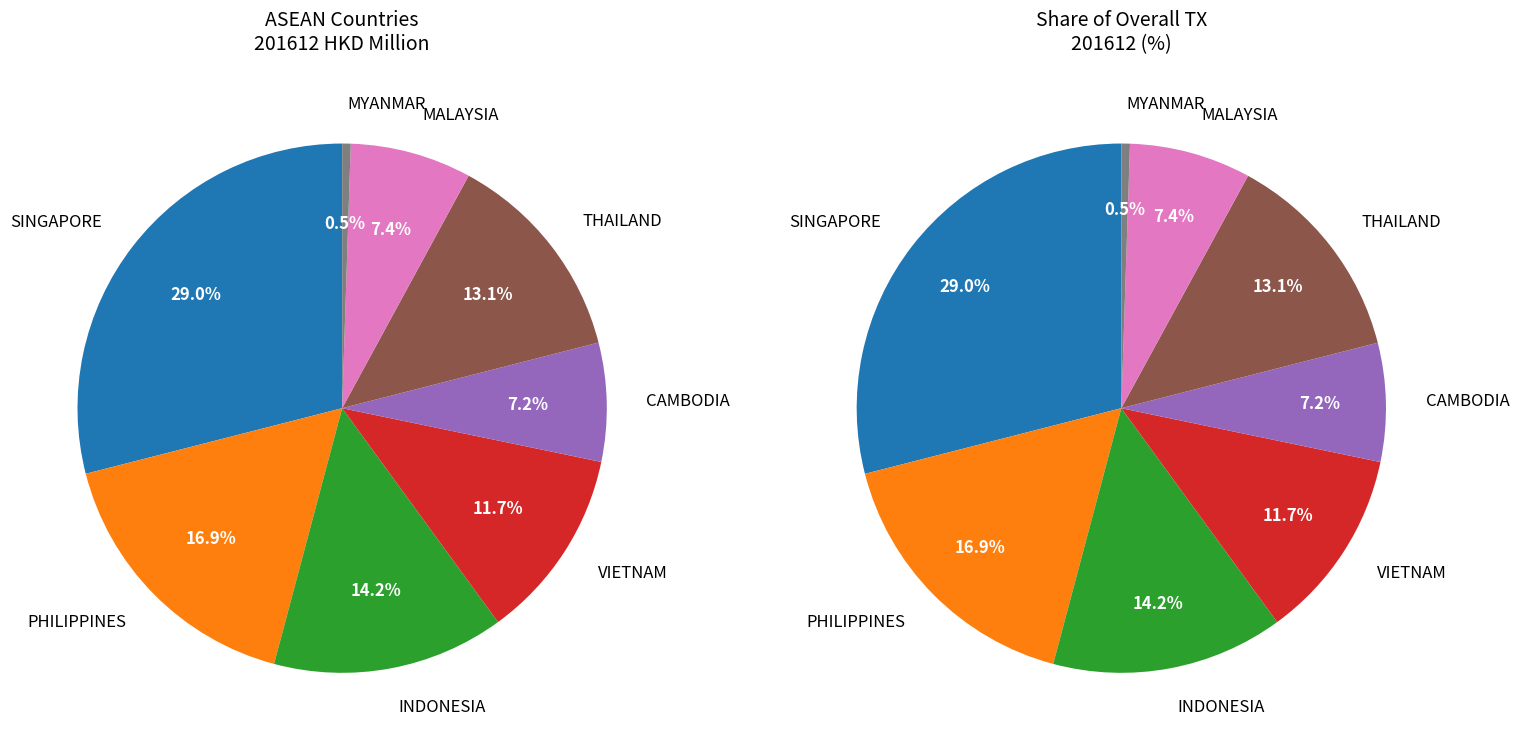

Count the number of slices in the pie.

8